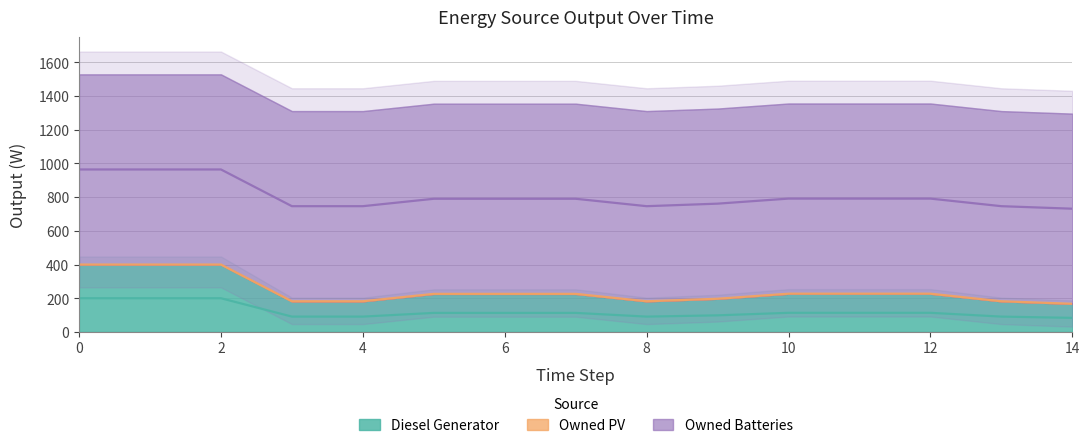

The Owned Batteries series shows 1129 at 2. True or false?

True